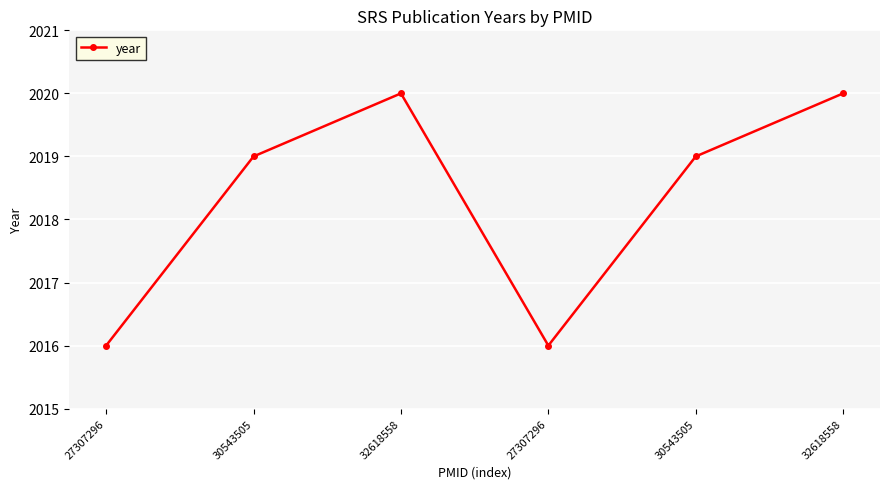

Count the number of categories in the chart.

6